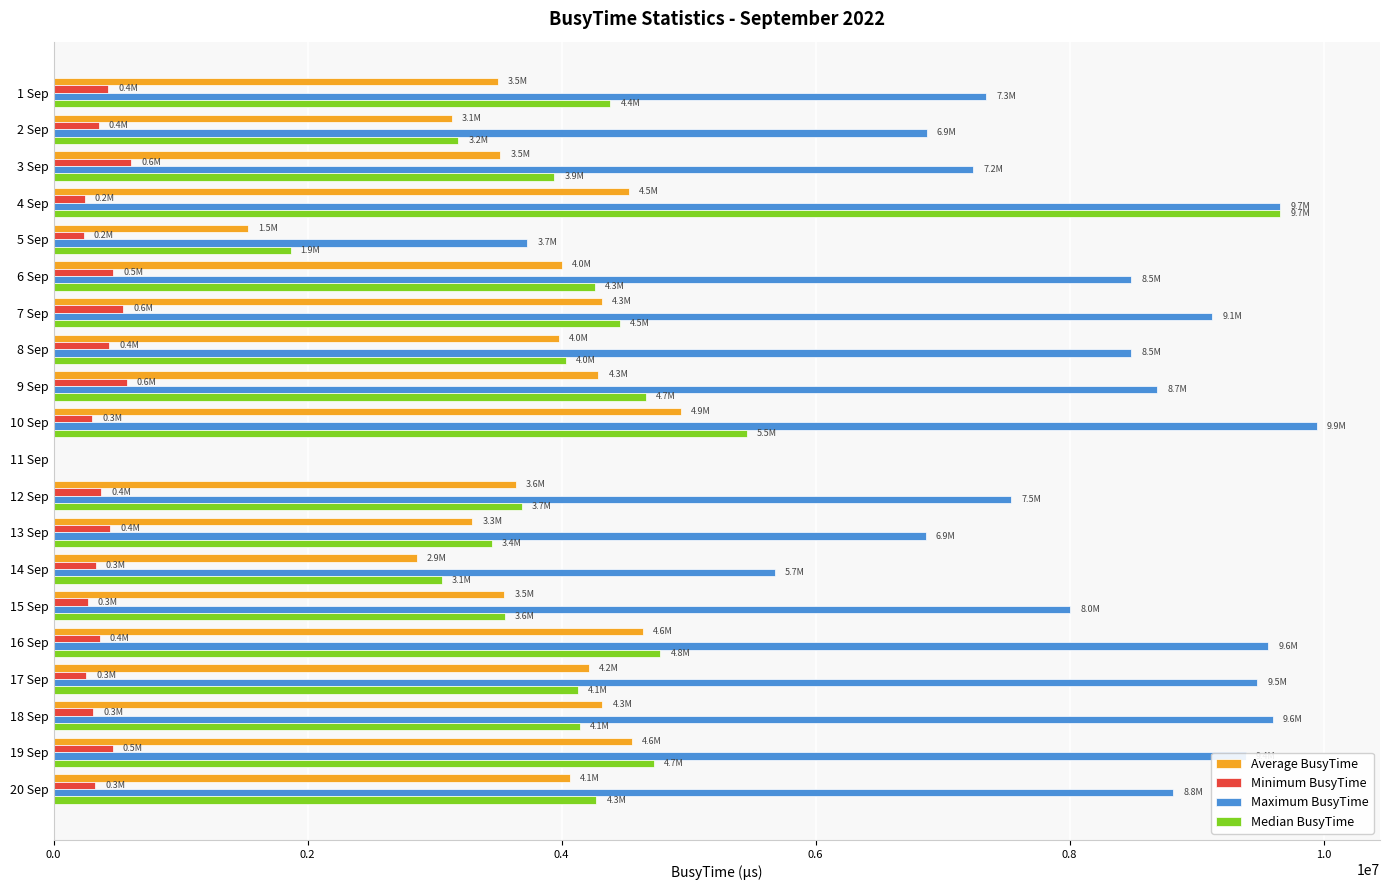

At which category is the sum across all series the highest?

4 Sep